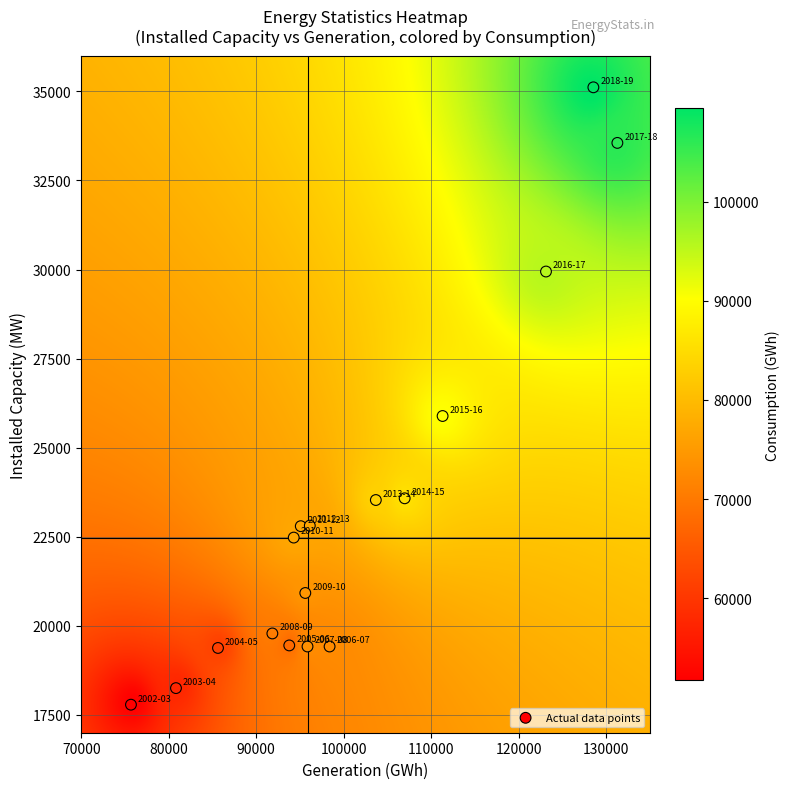

What Y value in the scatter plot is closest to 26450?

25889